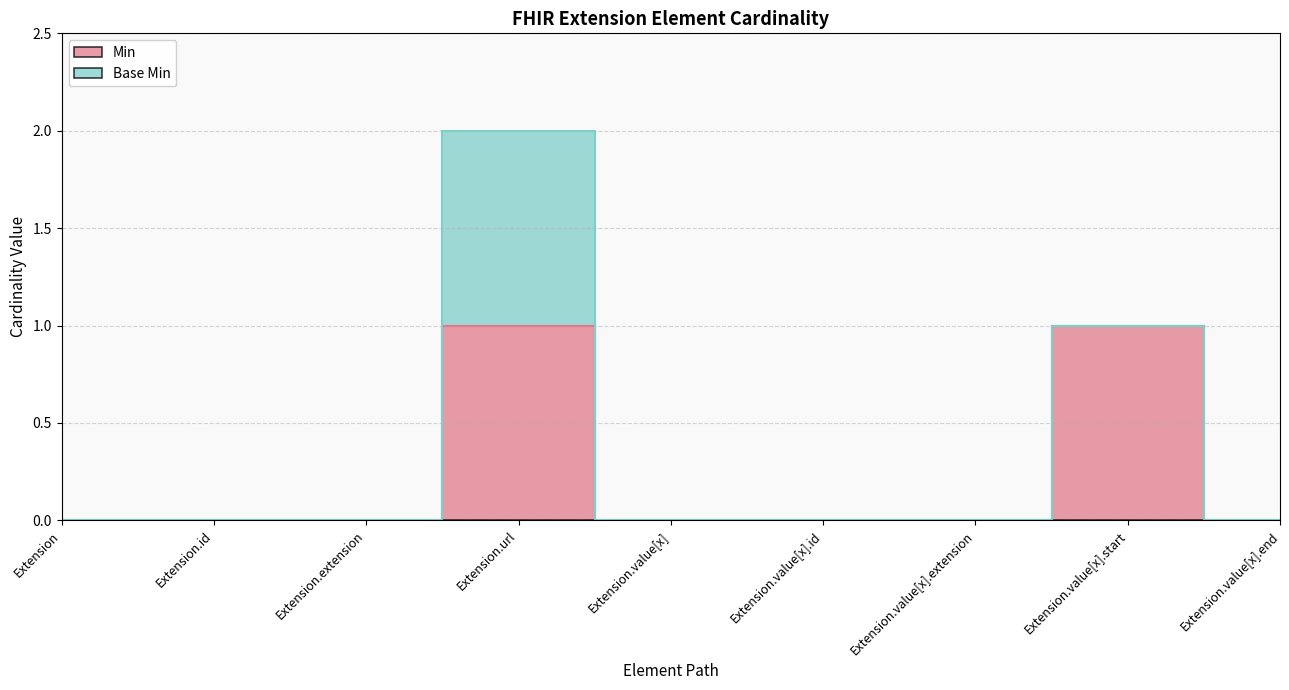

What is the label of the 2nd point from the right?

Extension.value[x].start